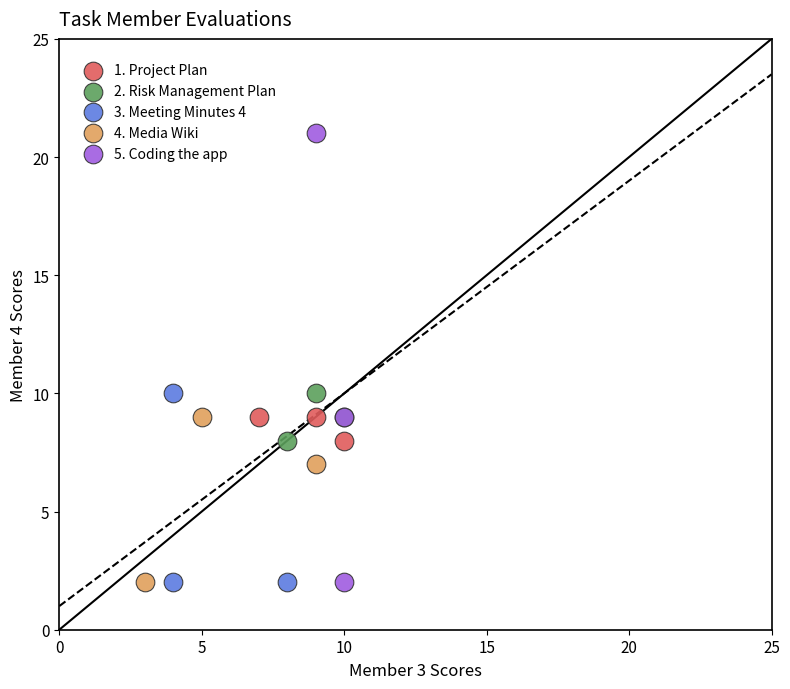

Which series contains the highest Y value?

5. Coding the app